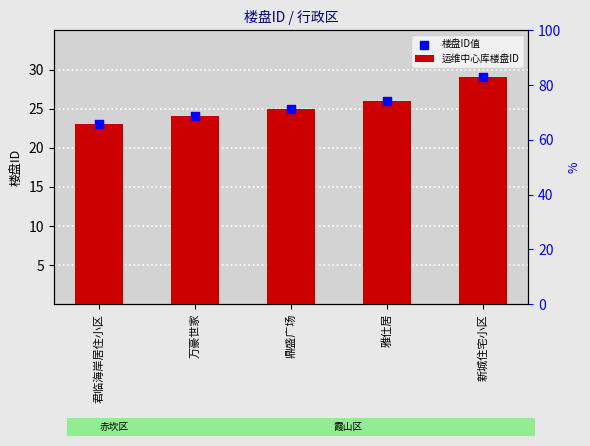

What are all the series names shown in the legend?

运维中心库楼盘ID, 楼盘ID值